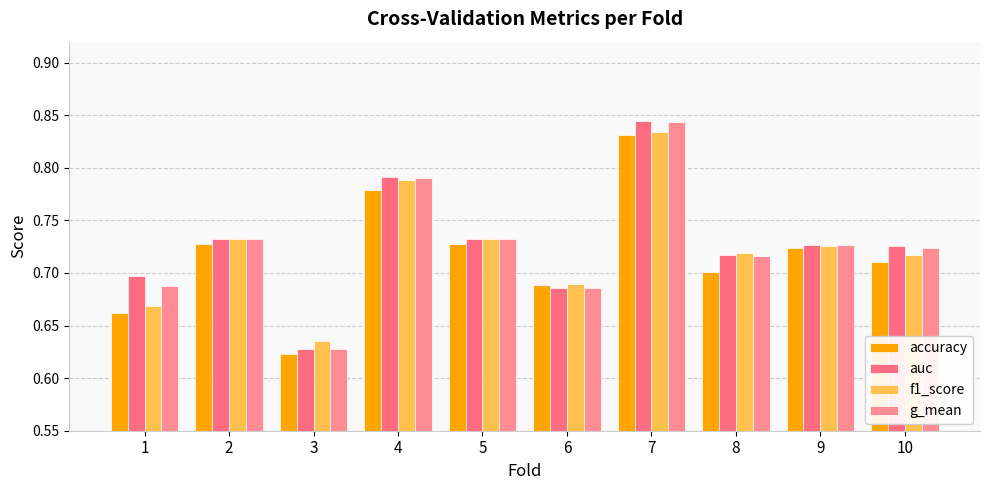

What is the value of the accuracy bar at the 10th from the left?

0.7